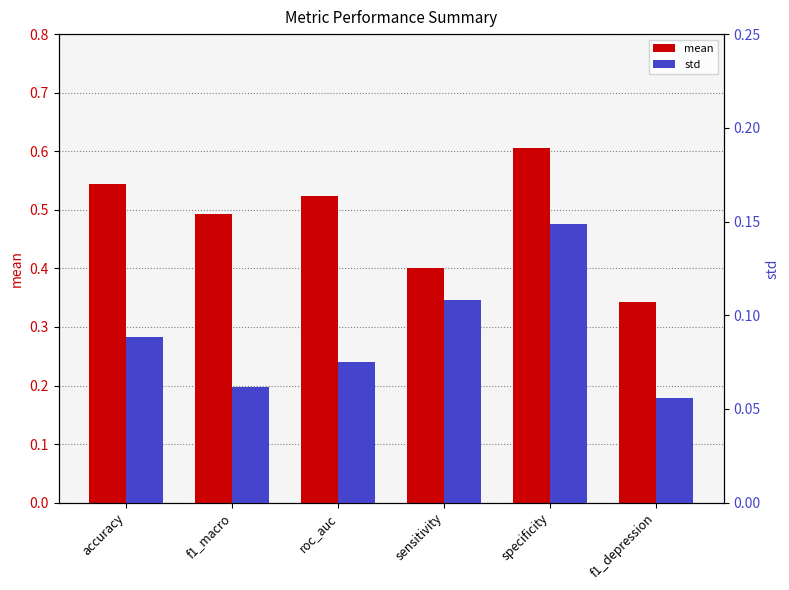

What is the greatest value displayed?

0.6